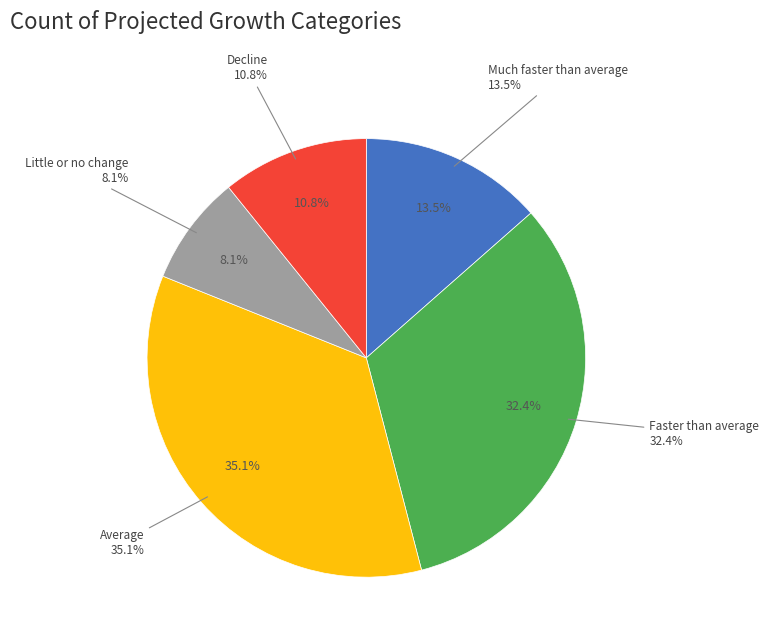

To the nearest percent, what is the average slice percentage?

20%